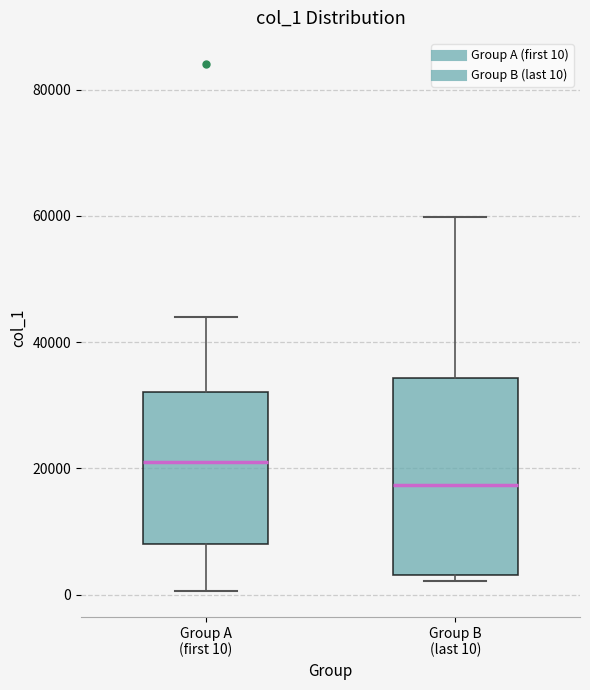

Where does the lower whisker of the box for Group A (first 10) end on the y-axis? The values are not printed on the chart, so give them approximately, as read against the axis.

0